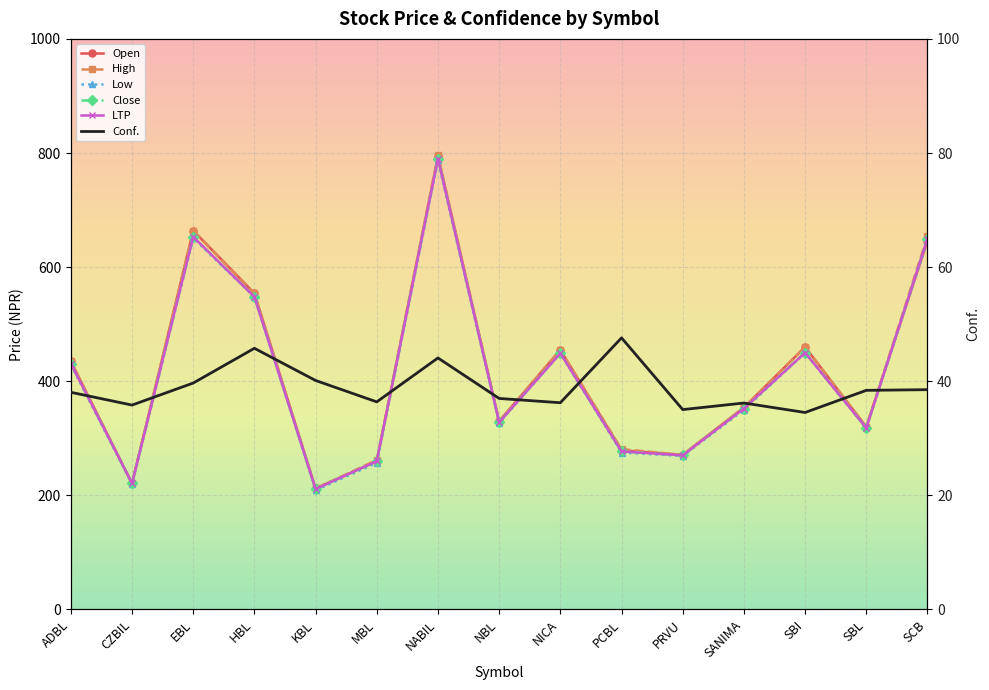

Between CZBIL and EBL, which series saw the biggest shift?

Open